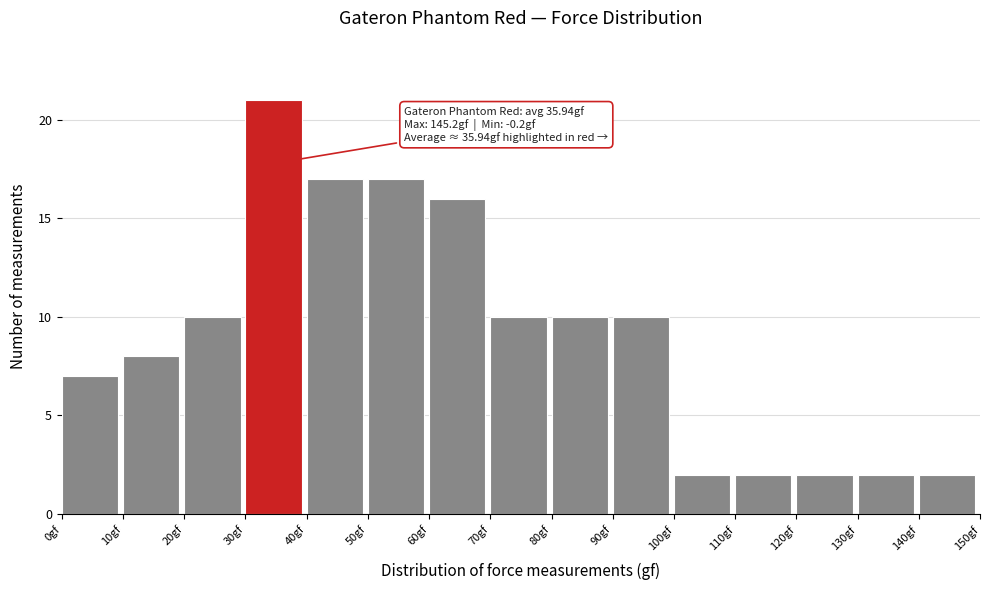

Over which range of the x-axis is the bar tallest?

30 to 40